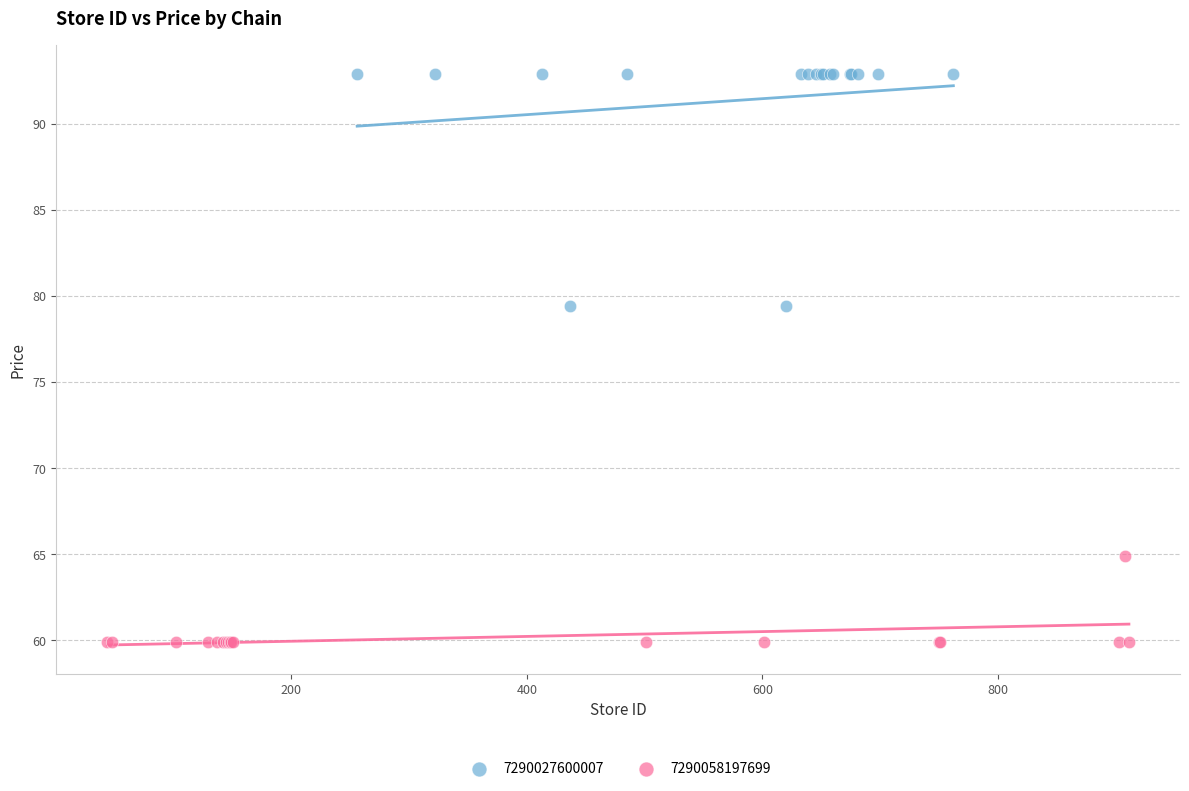

What are all the series names shown in the legend?

7290027600007, 7290058197699